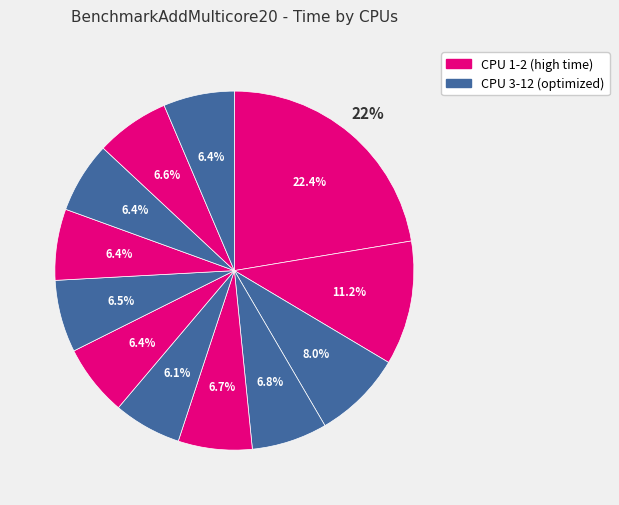

Between 11 and 9, which is larger?

11